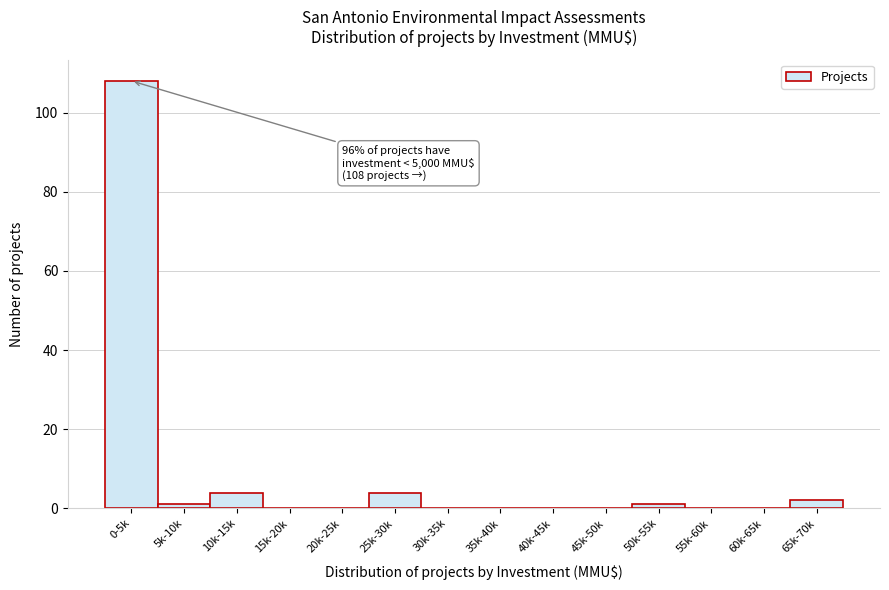

Reading left to right, extract all data points from this chart.

0-5k=108	5k-10k=1	10k-15k=4	15k-20k=0	20k-25k=0	25k-30k=4	30k-35k=0	35k-40k=0	40k-45k=0	45k-50k=0	50k-55k=1	55k-60k=0	60k-65k=0	65k-70k=2